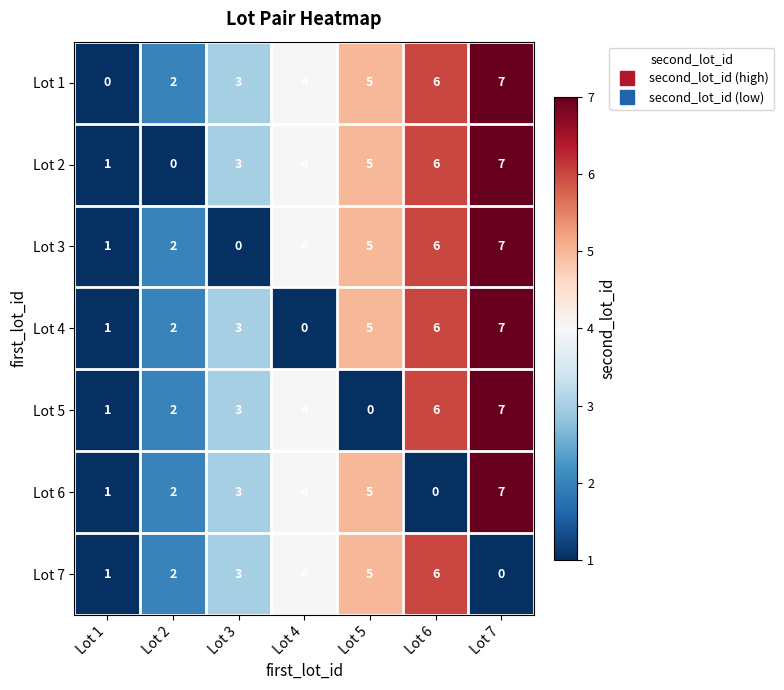

Which label corresponds to the largest value in the chart?

Lot 7